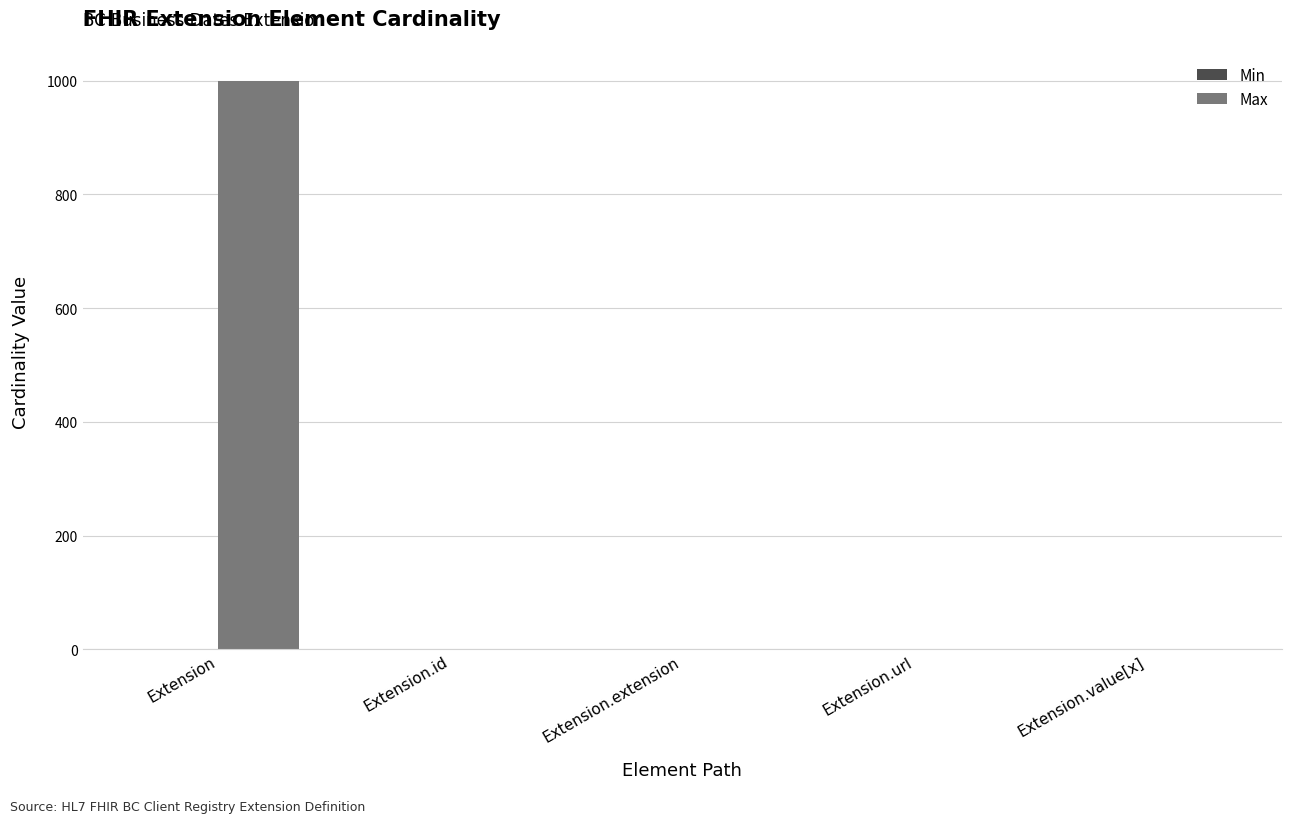

How many series are shown in this chart?

2